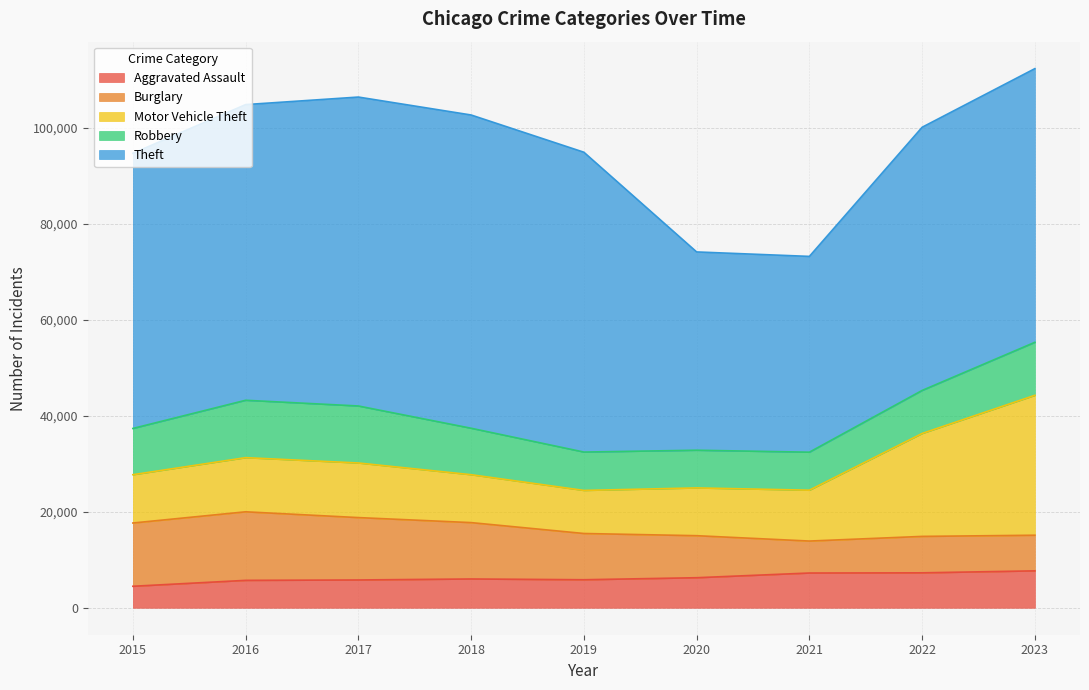

Reading left to right, extract all data points from this chart.

Aggravated Assault: 4480	5712	5793	6001	5841	6263	7242	7281	7695
Burglary: 13184	14289	13001	11747	9638	8758	6662	7594	7423
Motor Vehicle Theft: 10068	11286	11380	9985	8977	9959	10603	21453	29164
Robbery: 9638	11960	11880	9681	7995	7855	7918	8965	11047
Theft: 57350	61622	64386	65288	62492	41327	40806	54855	57038